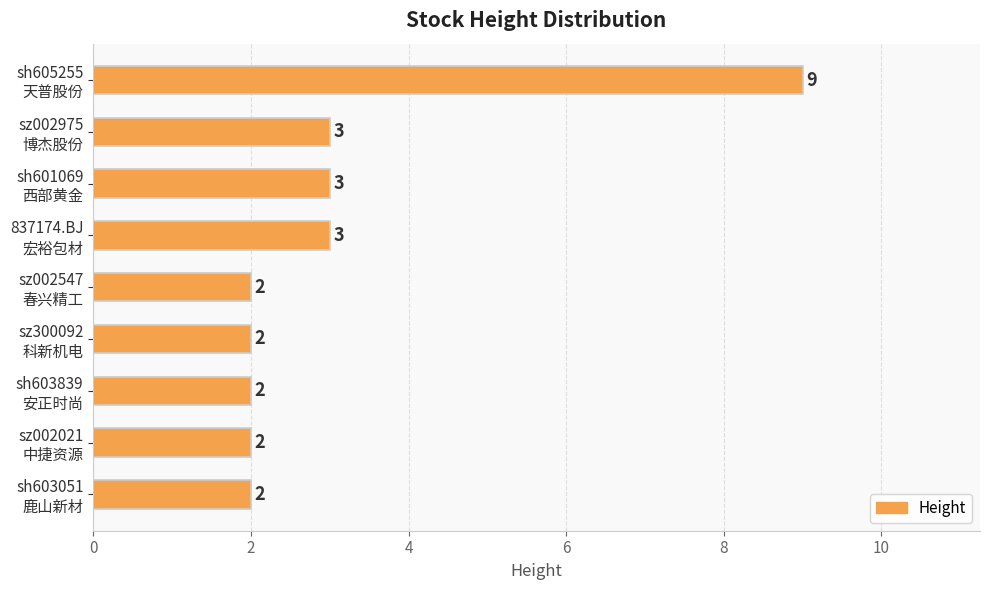

What is the value of the 4th bar from the top?

3